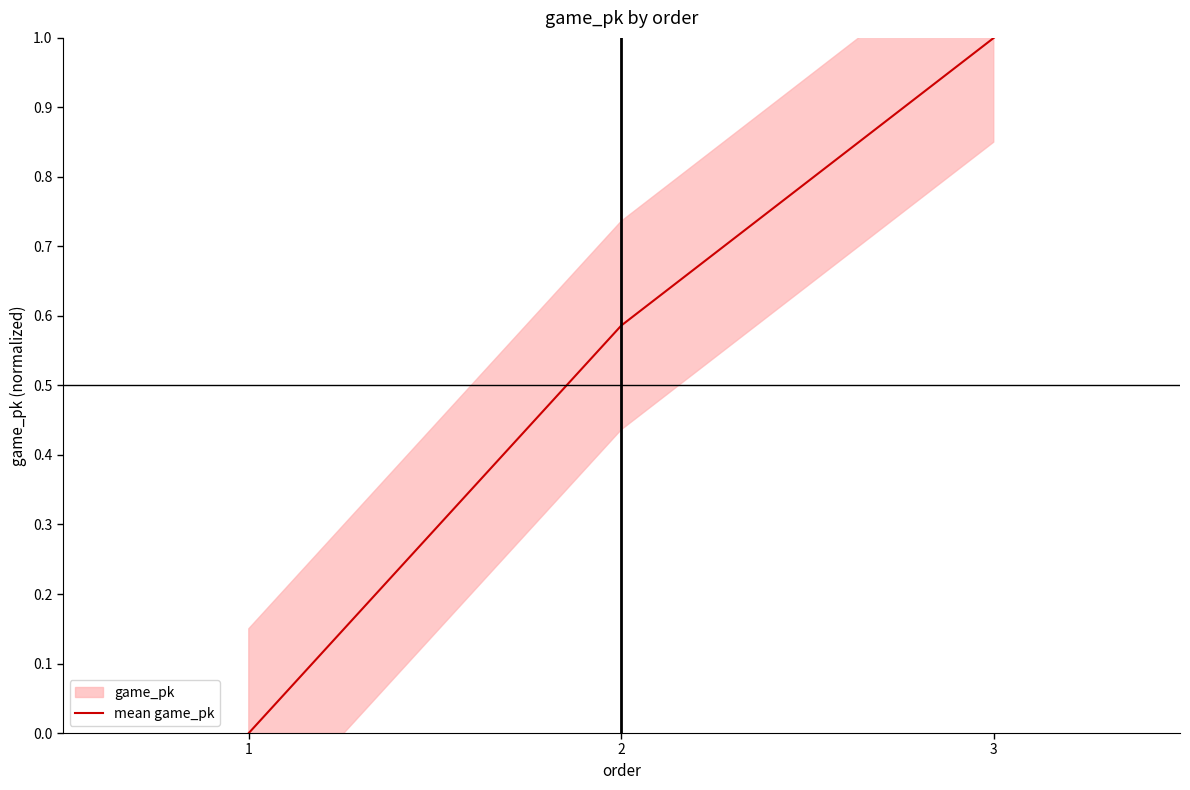

Which has a higher value, 2 or 1?

2